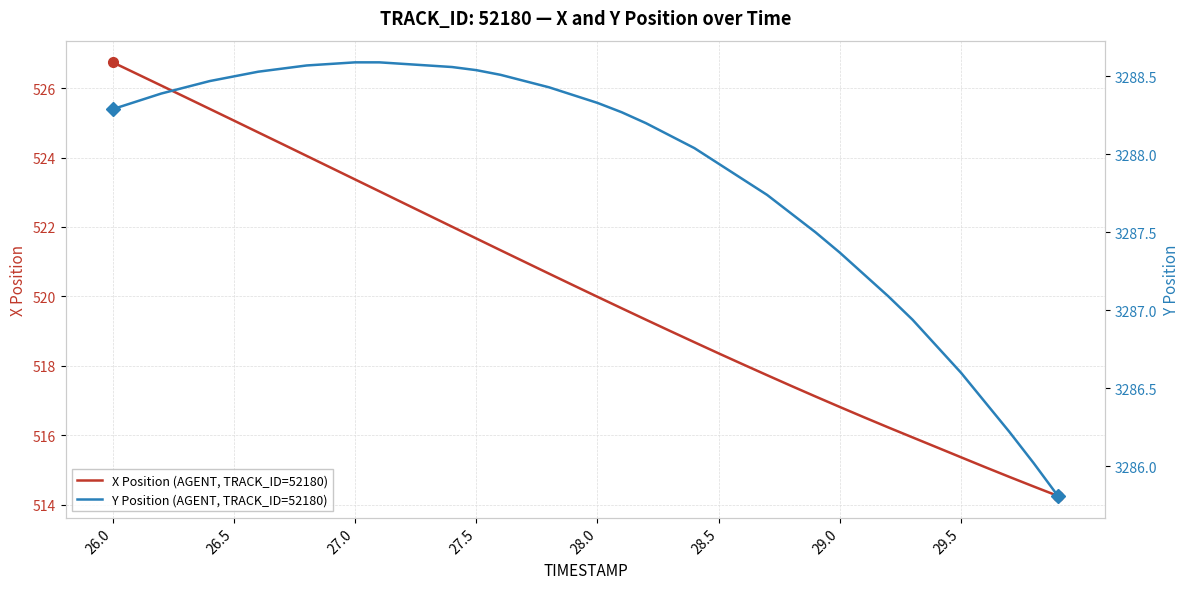

Rank the series by their average value, from highest to lowest.

Y Position (AGENT, TRACK_ID=52180), X Position (AGENT, TRACK_ID=52180)